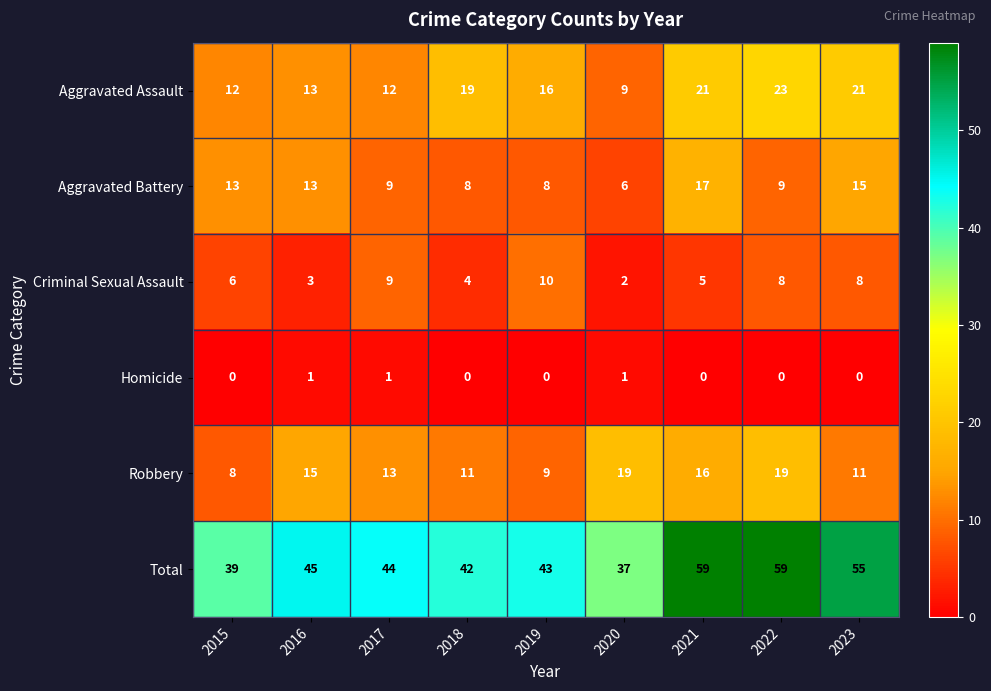

Which series changed the most between 2021 and 2023?

Robbery